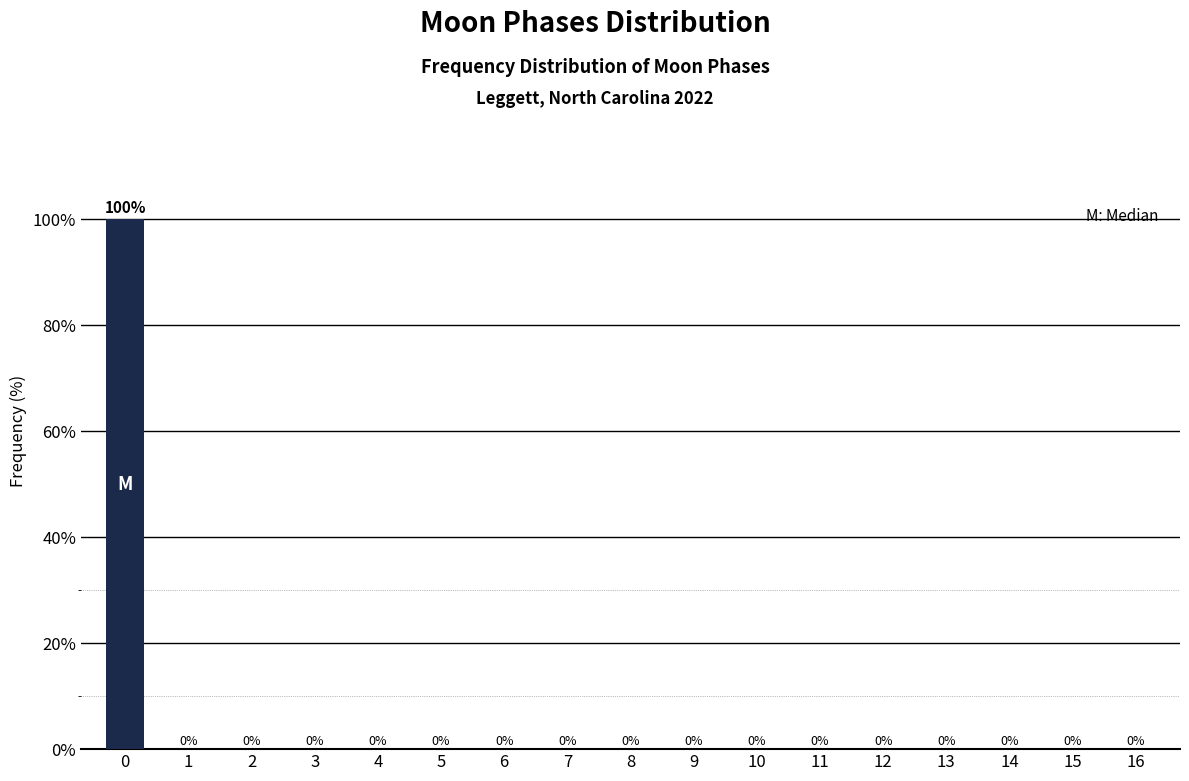

Reading left to right, what are all the values shown in this chart?

0=100	1=0	2=0	3=0	4=0	5=0	6=0	7=0	8=0	9=0	10=0	11=0	12=0	13=0	14=0	15=0	16=0